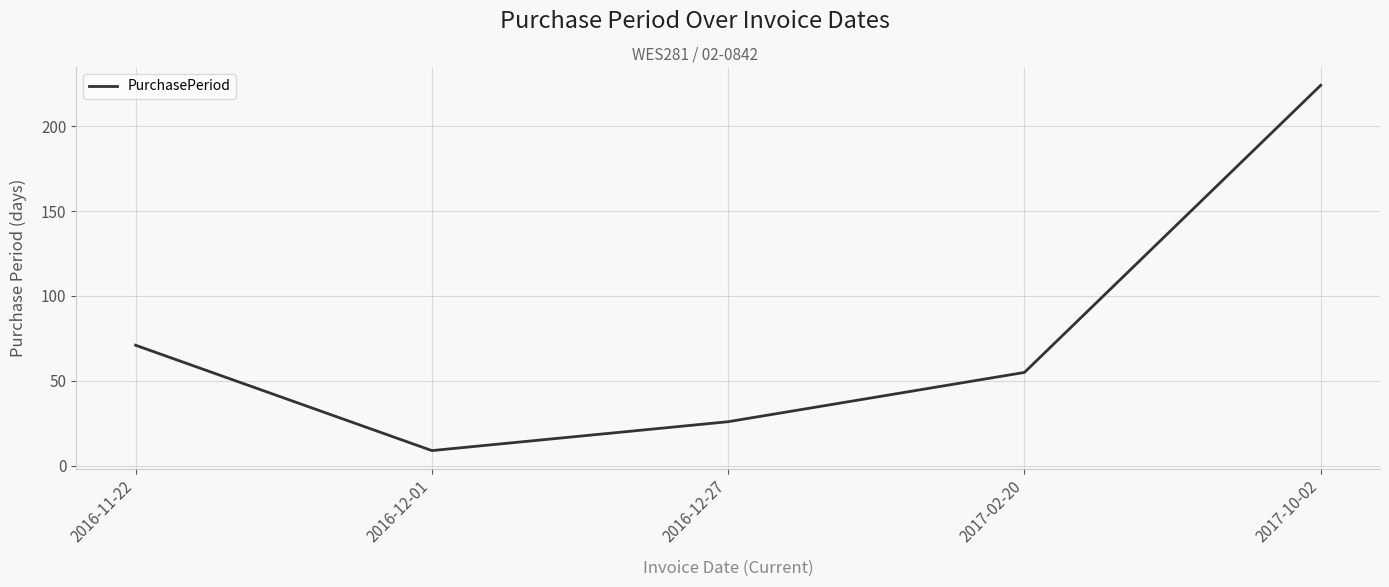

What is the approximate value at 2016-11-22, to the nearest 5?

70